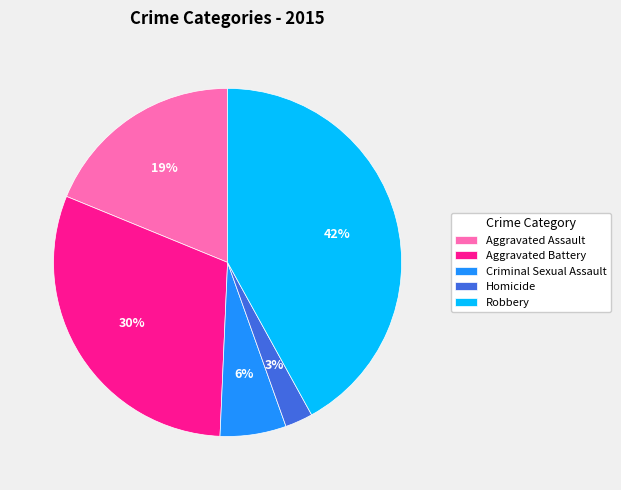

Rank the categories by value from highest to lowest.

Robbery, Aggravated Battery, Aggravated Assault, Criminal Sexual Assault, Homicide